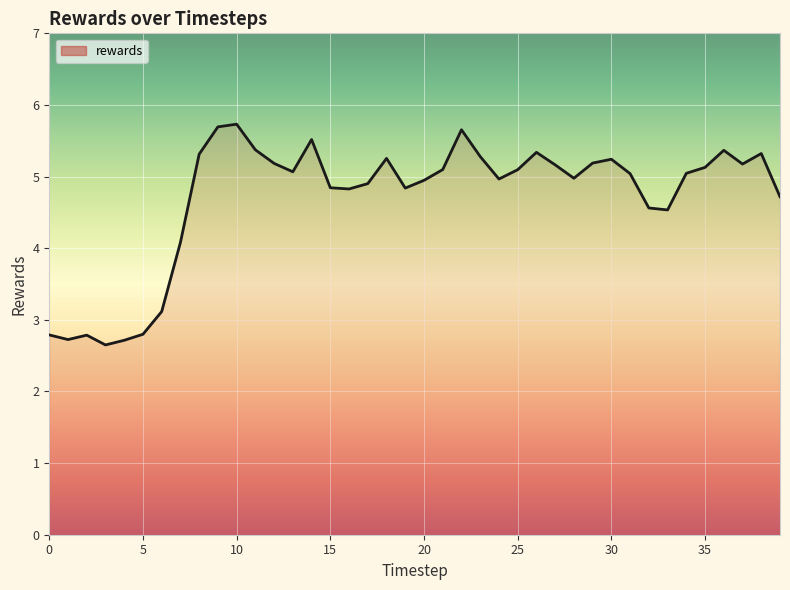

The value at 10 is 5.7. True or false?

True